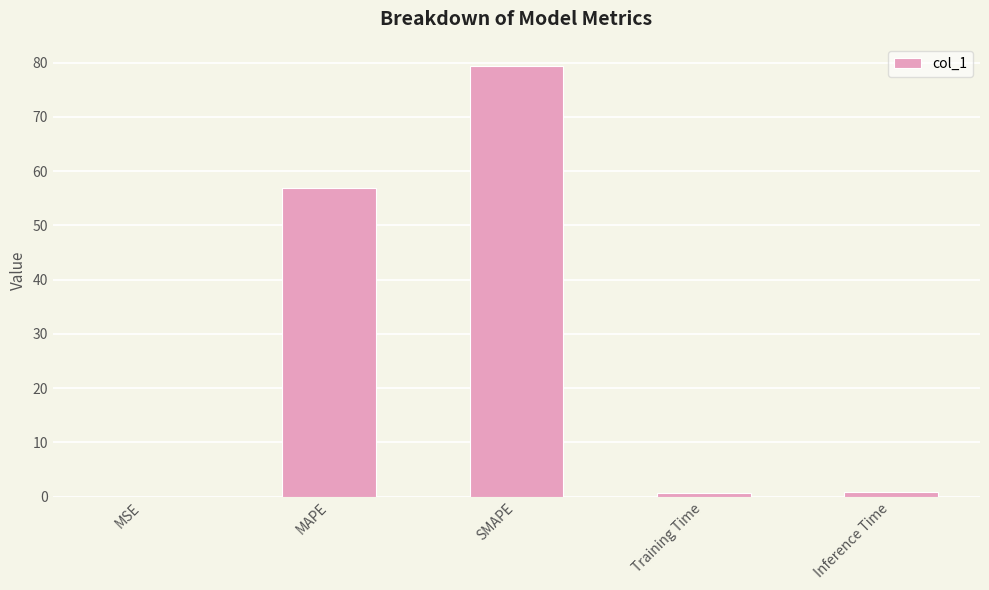

Read the value at MAPE.

56.8